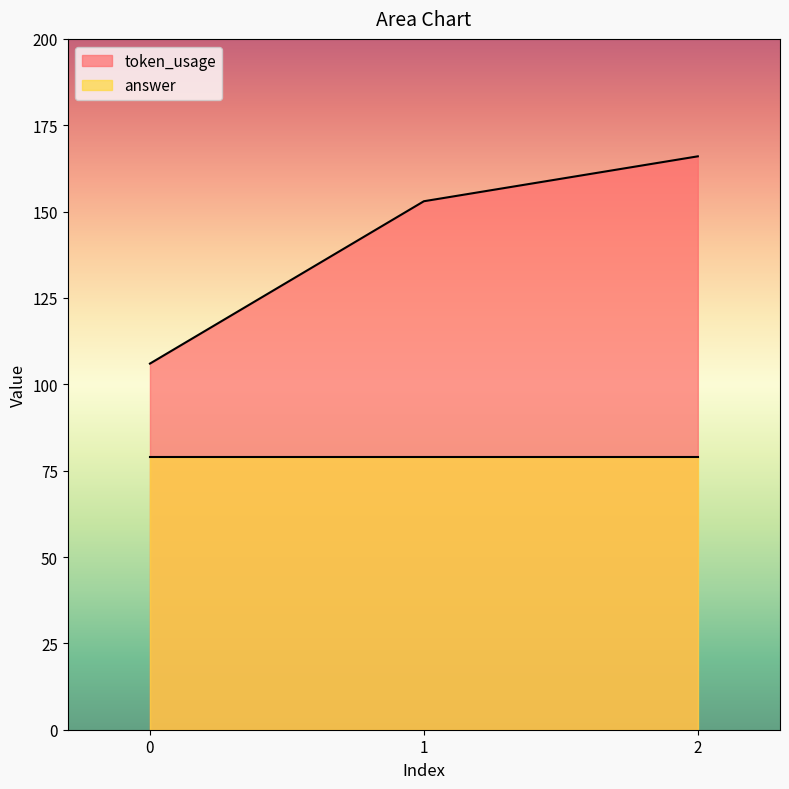

Does the chart have visible grid lines?

No